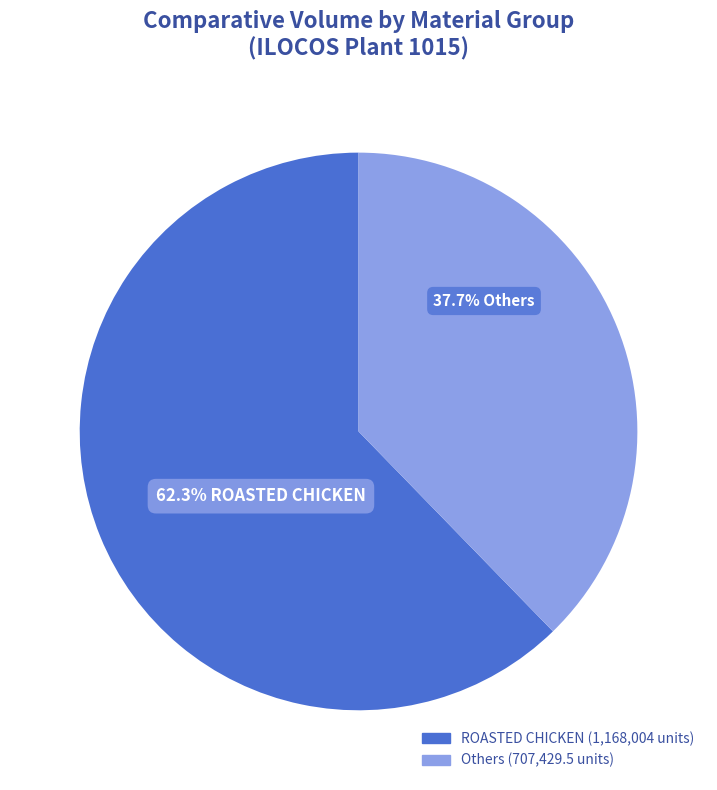

Does any single category account for the majority?

Yes